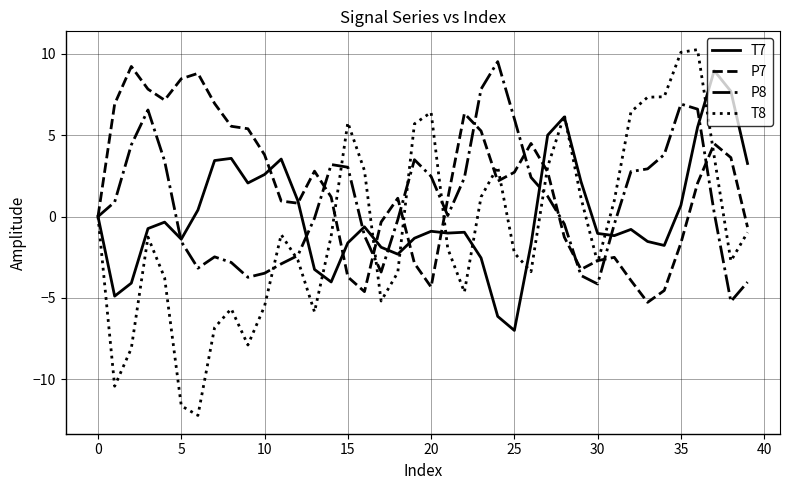

What is the average value of the T8 series?

-0.8